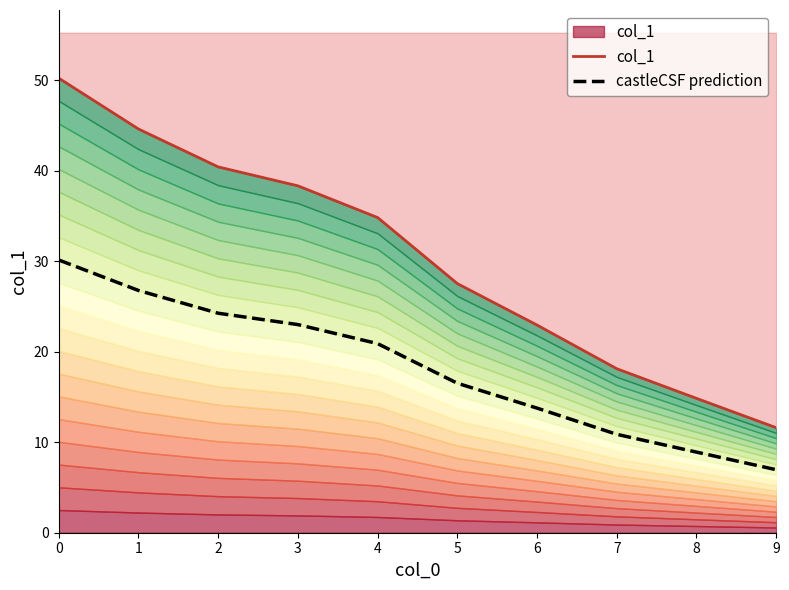

True or false: castleCSF prediction and col_1 intersect in this chart.

False